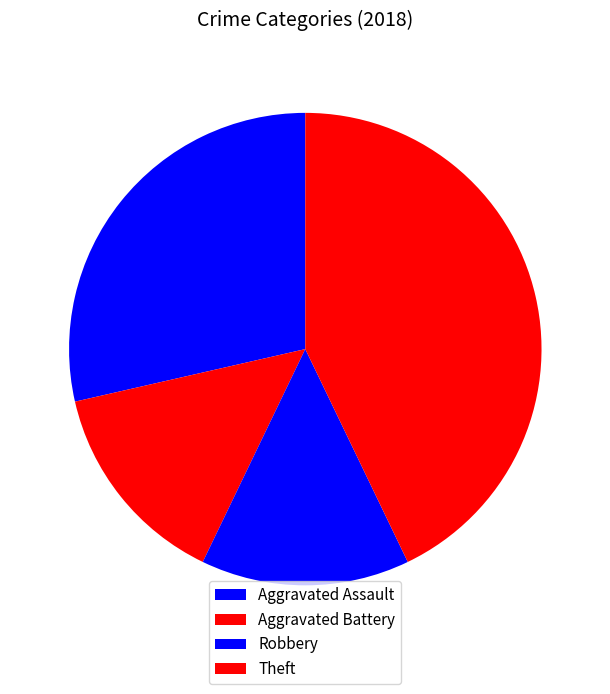

How many slices are in this pie chart?

4